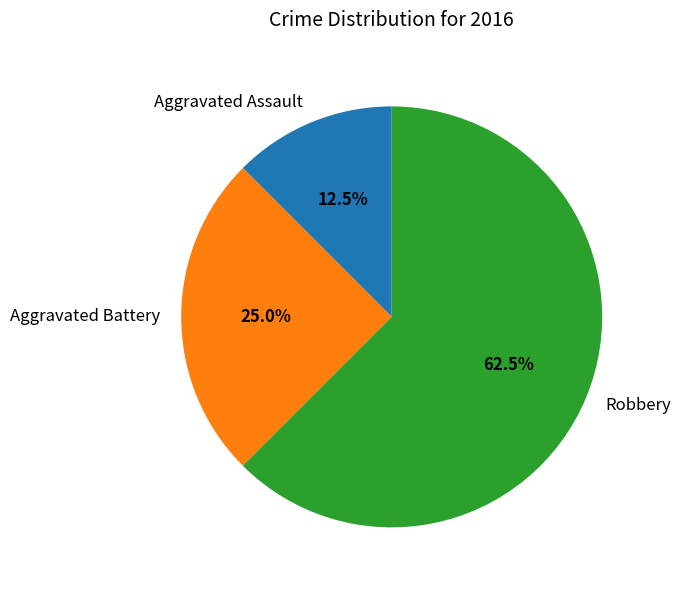

Approximately how many times larger is the value at Aggravated Assault compared to Robbery?

0.2